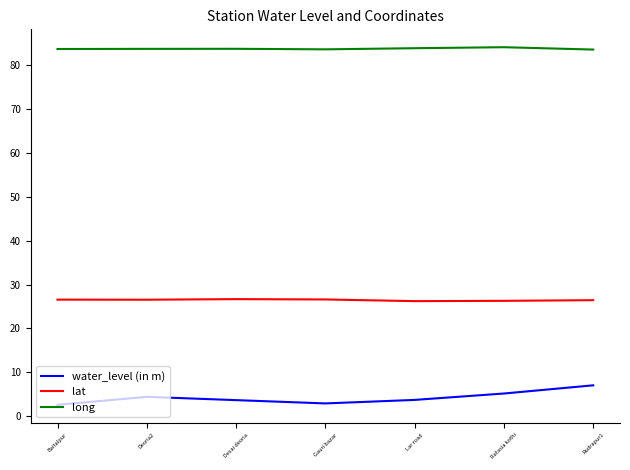

What is the sum of the water_level (in m) values at Lar road and Gauri bazar?

6.5